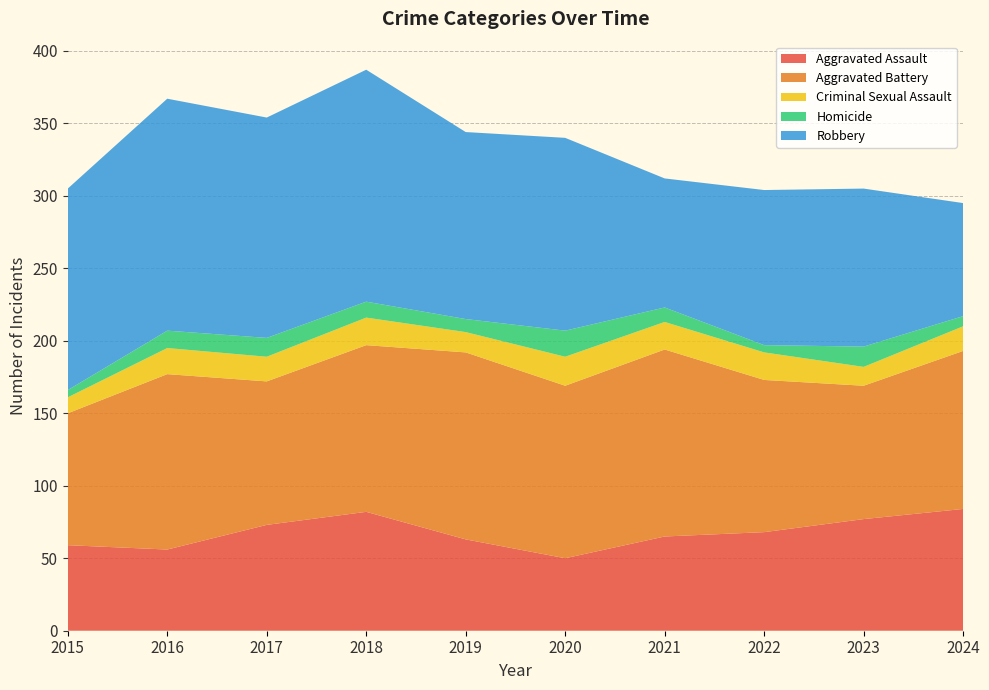

Reading left to right, what are all the values shown in this chart?

Aggravated Assault: 59	56	73	82	63	50	65	68	77	84
Aggravated Battery: 91	121	99	115	129	119	129	105	92	109
Criminal Sexual Assault: 11	18	17	19	14	20	19	19	13	17
Homicide: 5	12	13	11	9	18	10	5	14	7
Robbery: 139	160	152	160	129	133	89	107	109	78